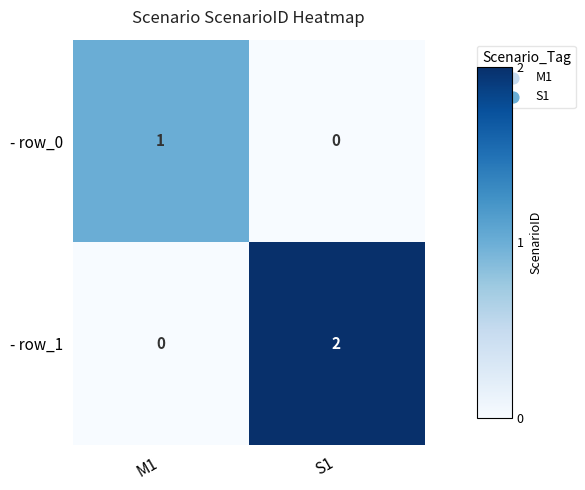

Between M1 and S1, which series saw the biggest shift?

- row_1